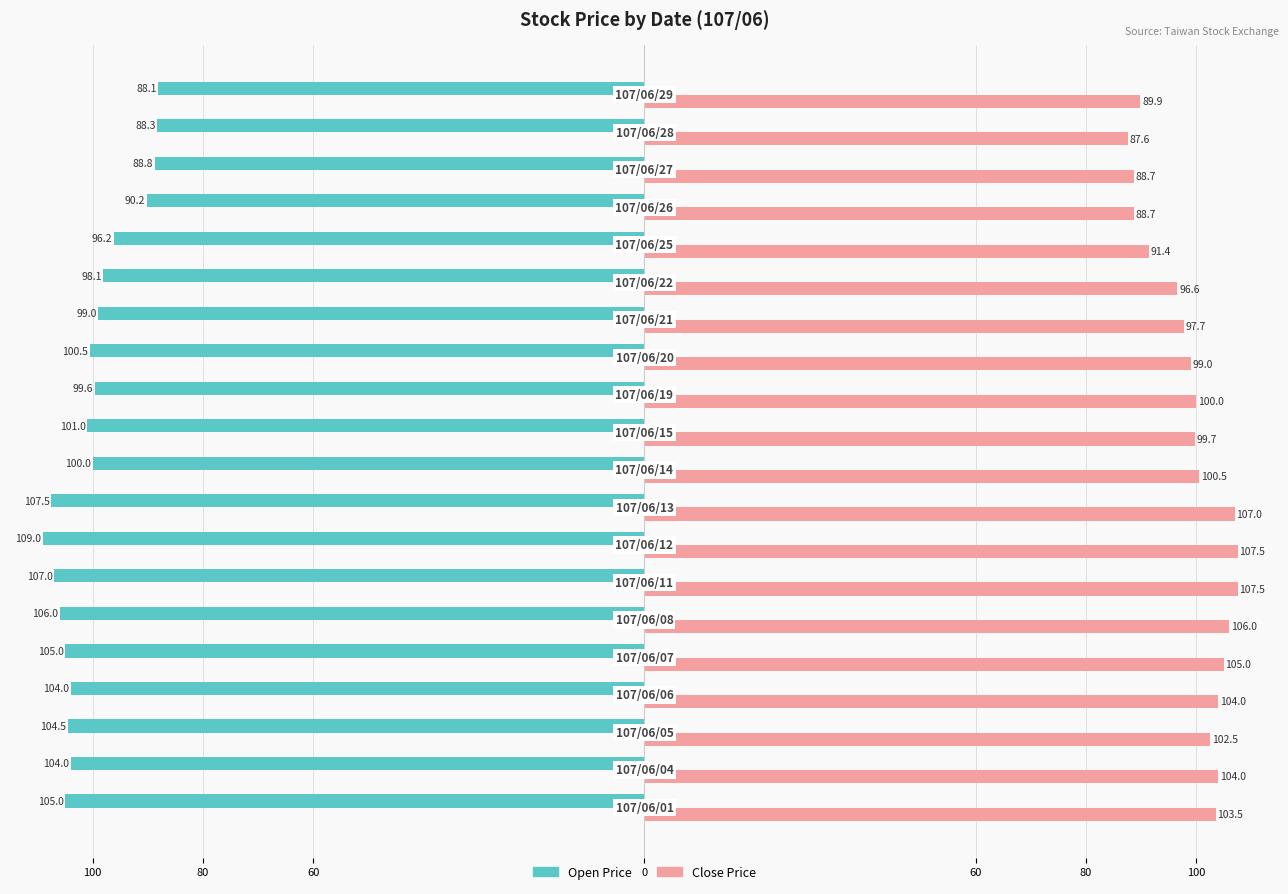

What are all the series names shown in the legend?

Open Price, Close Price